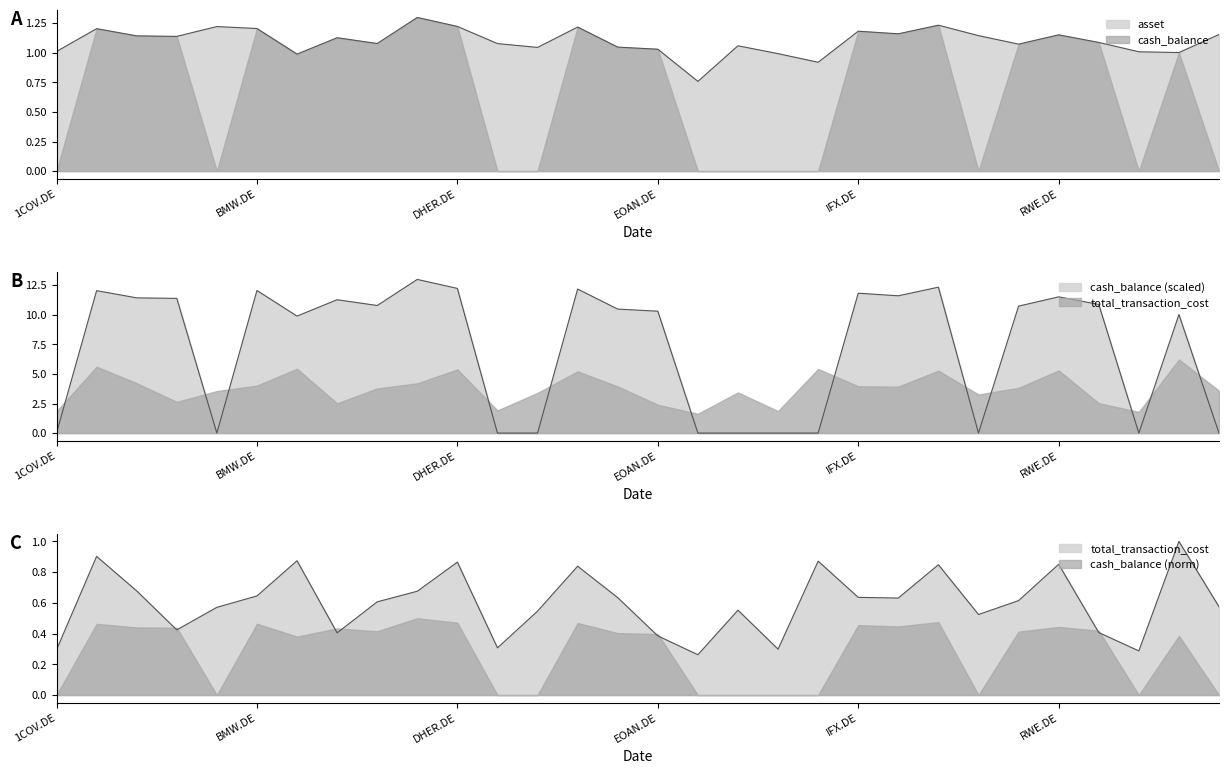

In total_transaction_cost, how many points are higher than both neighbors (excluding endpoints)?

9